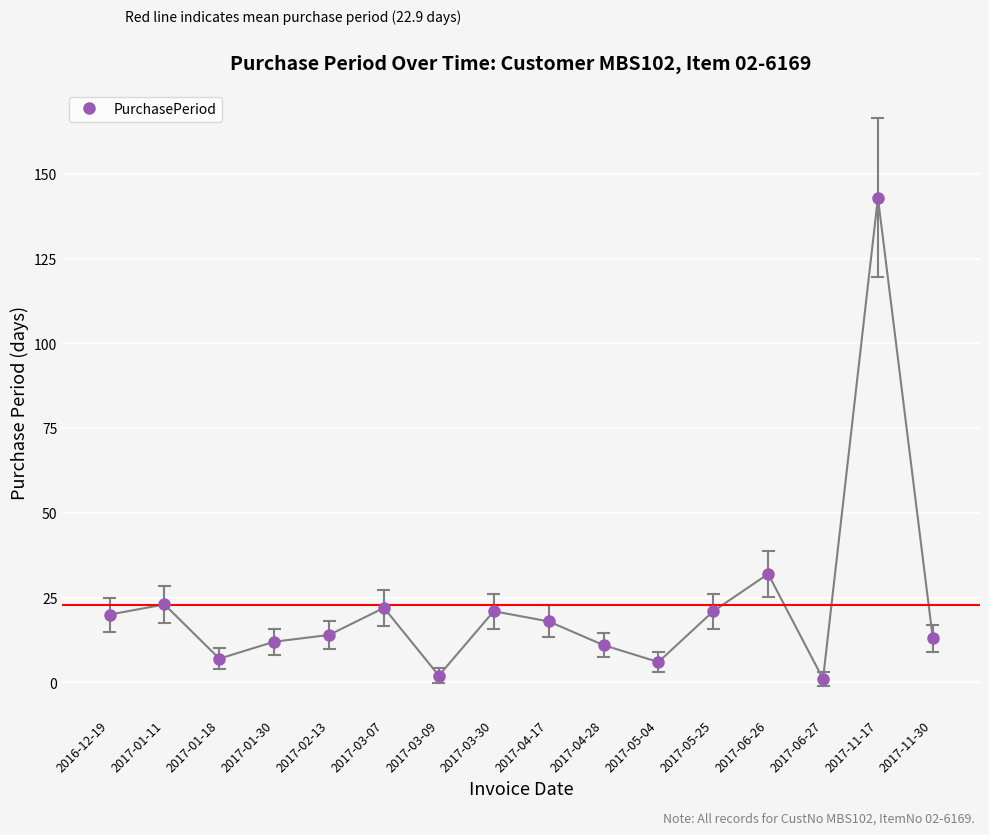

What is the label of the 11th point from the left?

2017-05-04